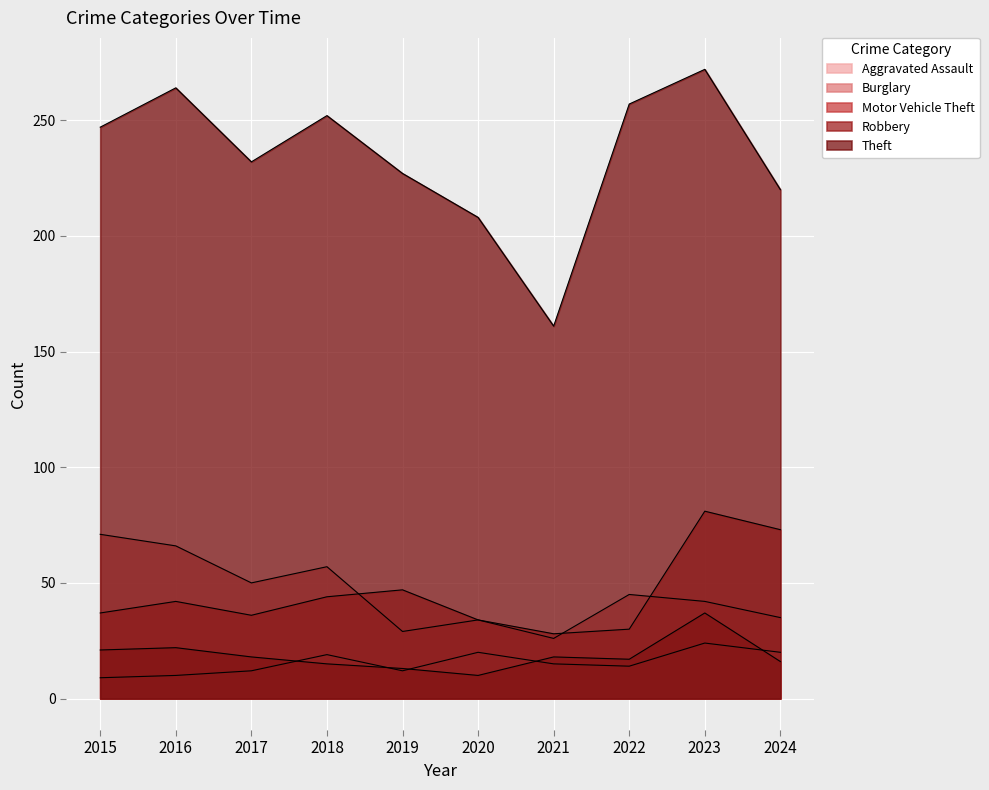

Reading right to left, extract all data points from this chart.

Aggravated Assault: 2024=20	2023=24	2022=14	2021=15	2020=20	2019=12	2018=19	2017=12	2016=10	2015=9
Burglary: 2024=35	2023=42	2022=45	2021=26	2020=34	2019=29	2018=57	2017=50	2016=66	2015=71
Motor Vehicle Theft: 2024=73	2023=81	2022=30	2021=28	2020=34	2019=47	2018=44	2017=36	2016=42	2015=37
Robbery: 2024=16	2023=37	2022=17	2021=18	2020=10	2019=13	2018=15	2017=18	2016=22	2015=21
Theft: 2024=220	2023=272	2022=257	2021=161	2020=208	2019=227	2018=252	2017=232	2016=264	2015=247